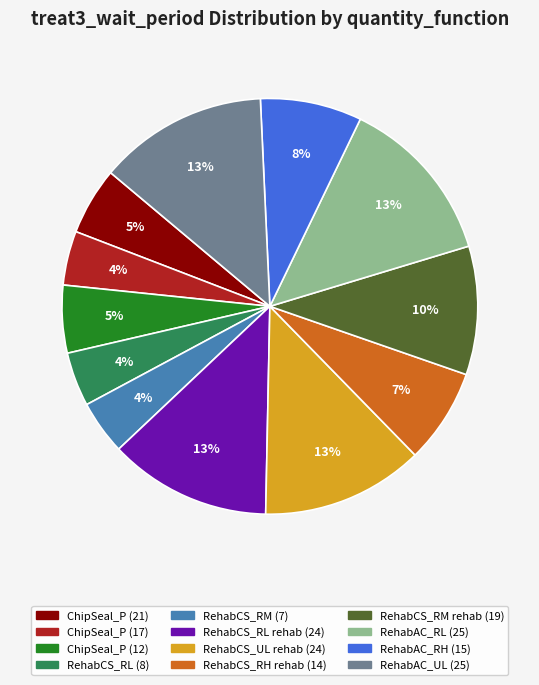

Between ChipSeal_P (21) and RehabCS_RM rehab (19), which is larger?

RehabCS_RM rehab (19)